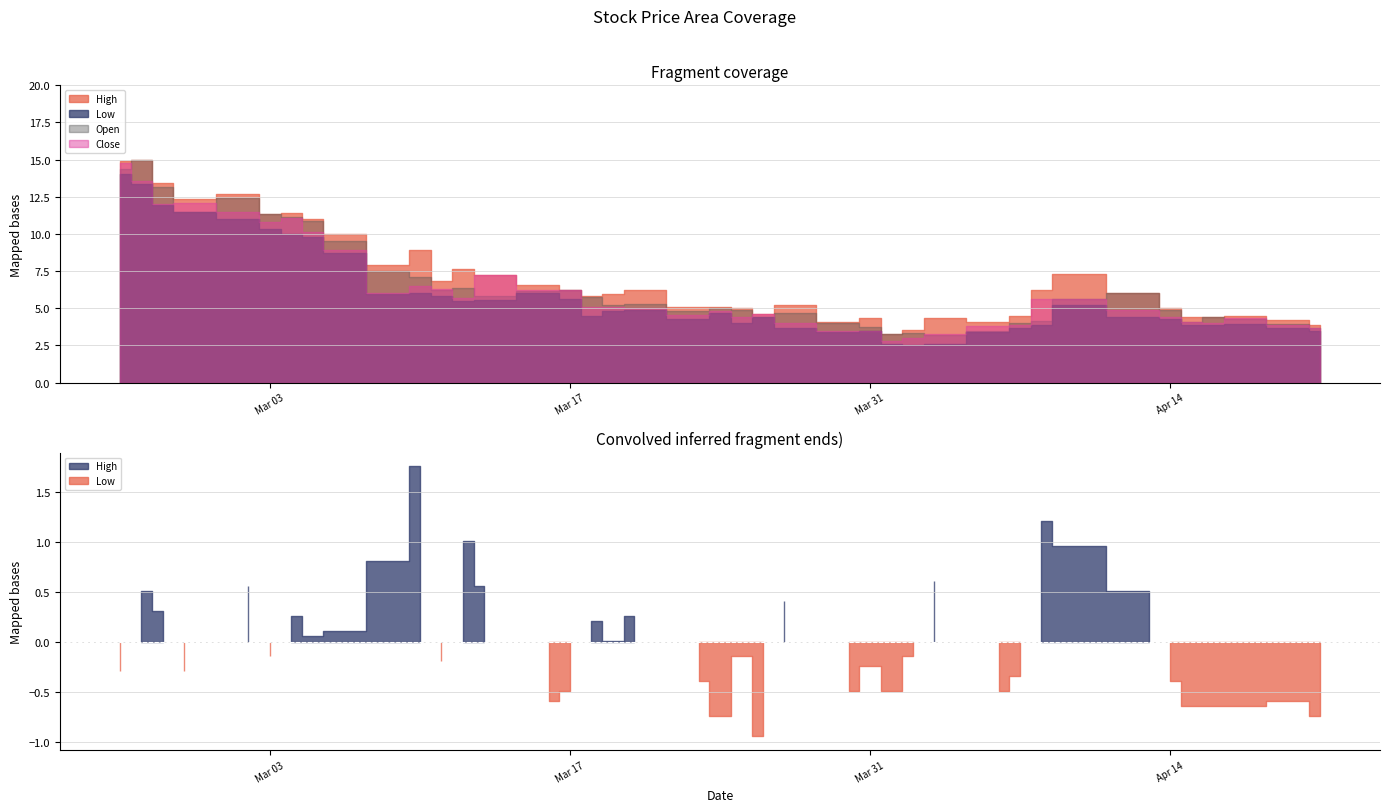

True or false: Low and High intersect in this chart.

False